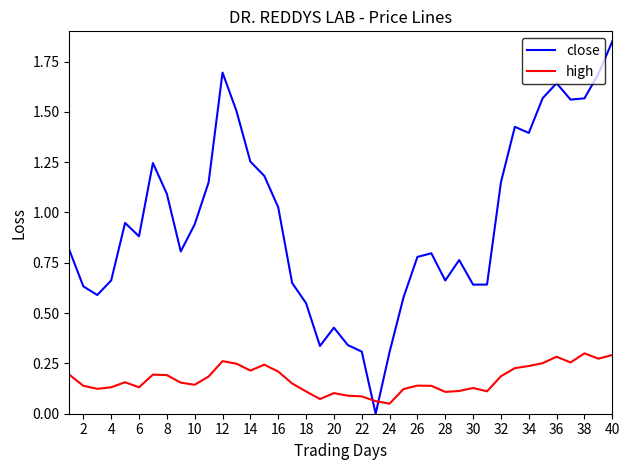

Which series has the largest range (max minus min)?

close